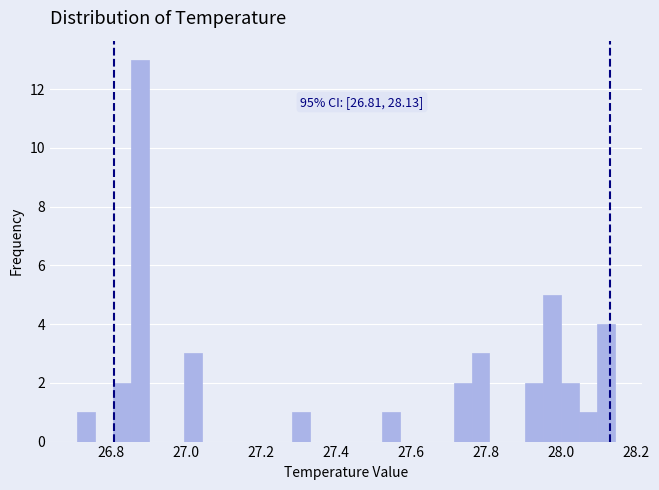

Around what value on the x-axis is the tallest bar? Give the approximate position of its centre, as read against the axis.

26.88